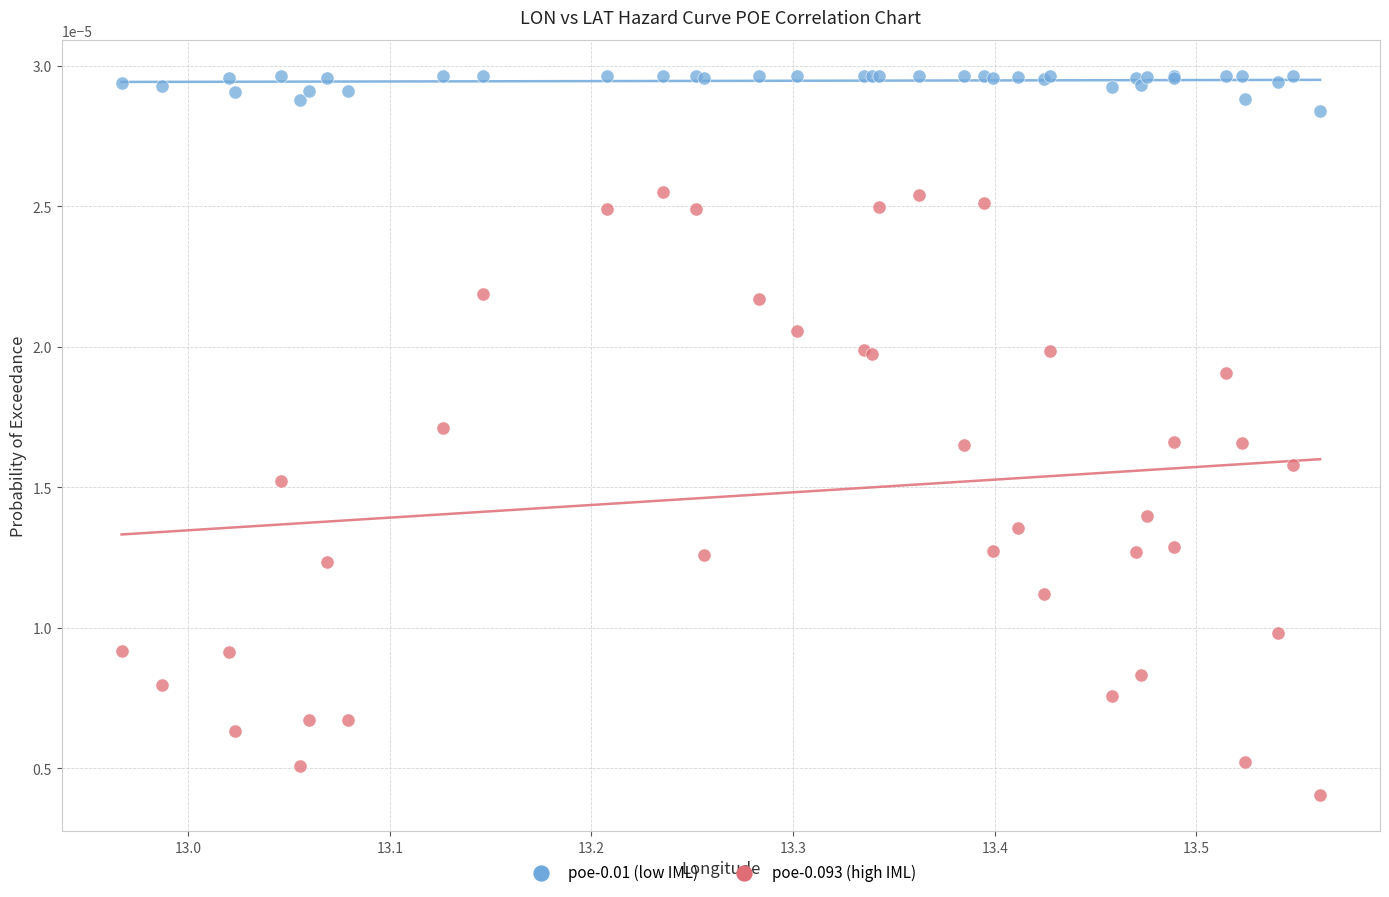

What are all the series names shown in the legend?

poe-0.01 (low IML), poe-0.093 (high IML)